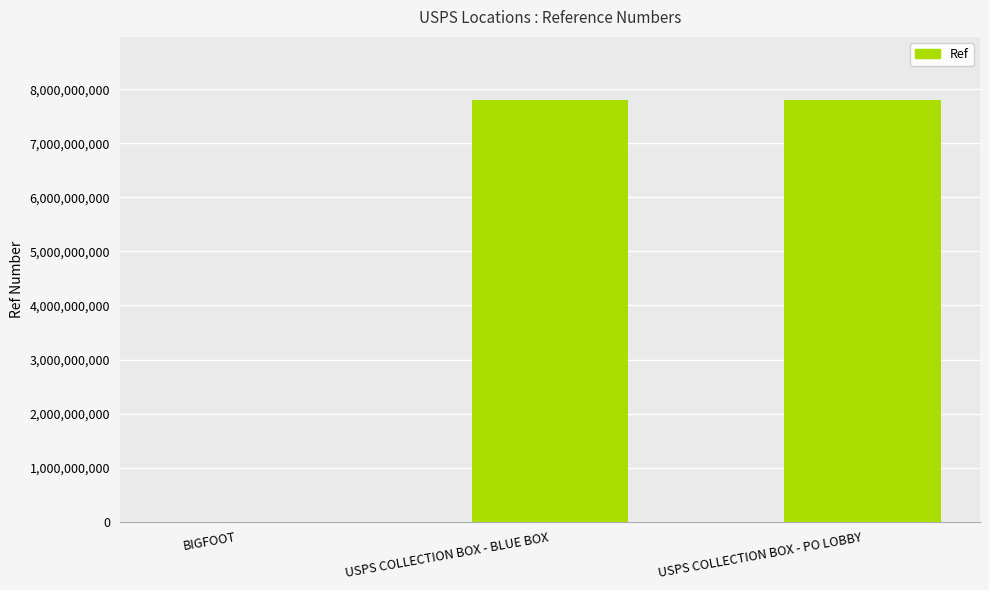

What is the sum of all values?

15602354953